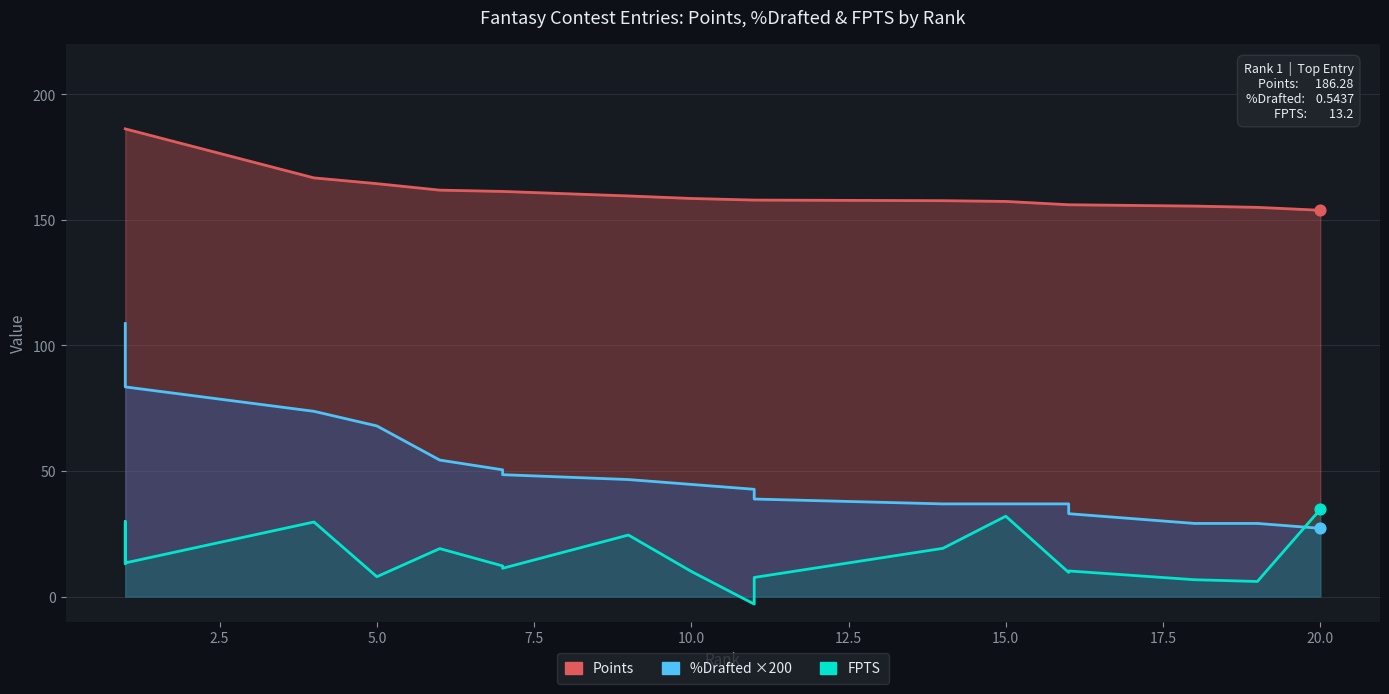

Which series reaches the maximum Y coordinate?

Points